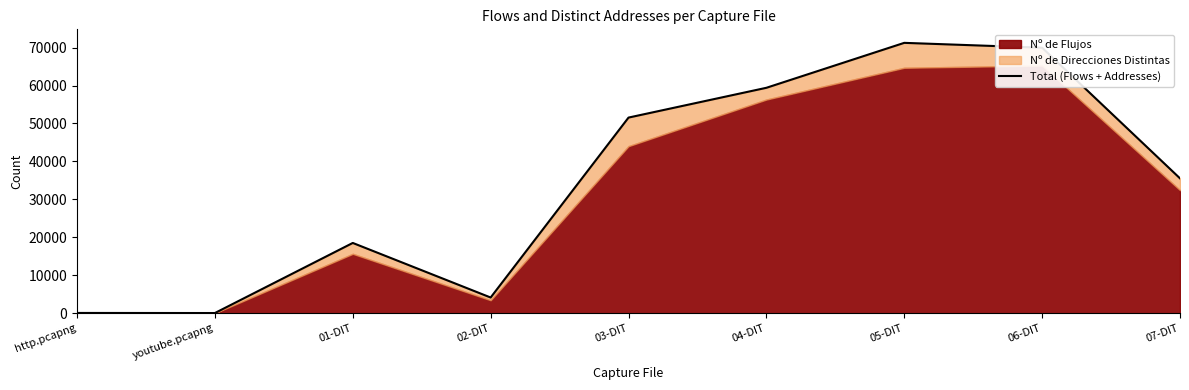

Does the chart have visible grid lines?

No